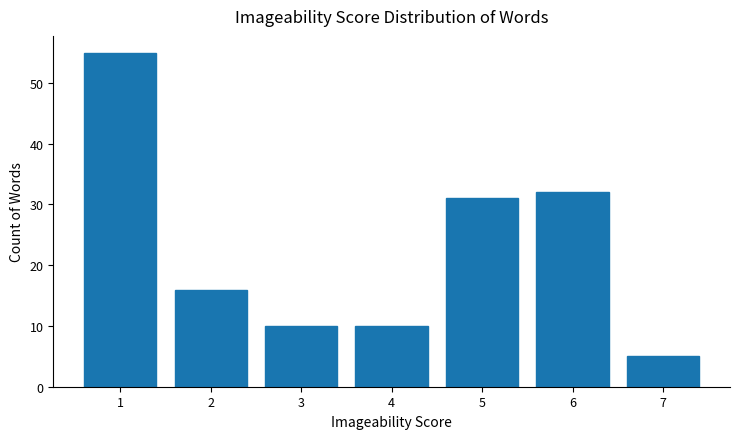

At which label does the data first exceed 16?

1